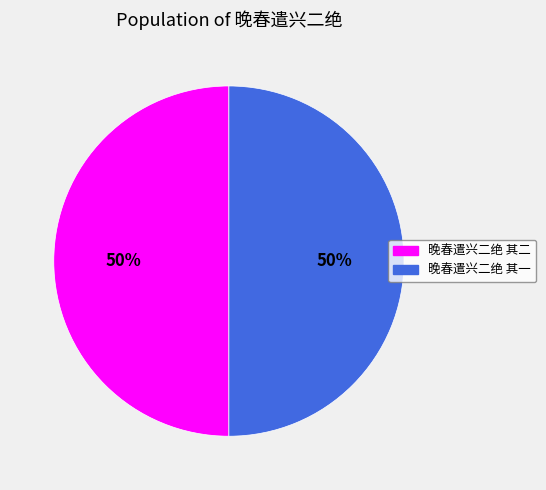

To the nearest percent, what is the average slice percentage?

50%